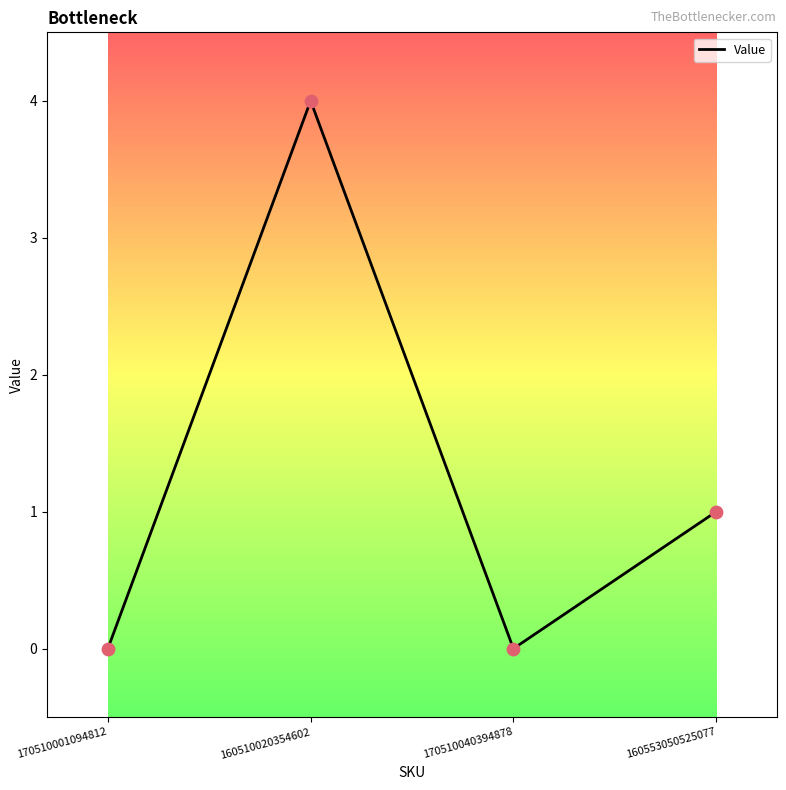

Between 160553050525077 and 170510001094812, which is larger?

160553050525077